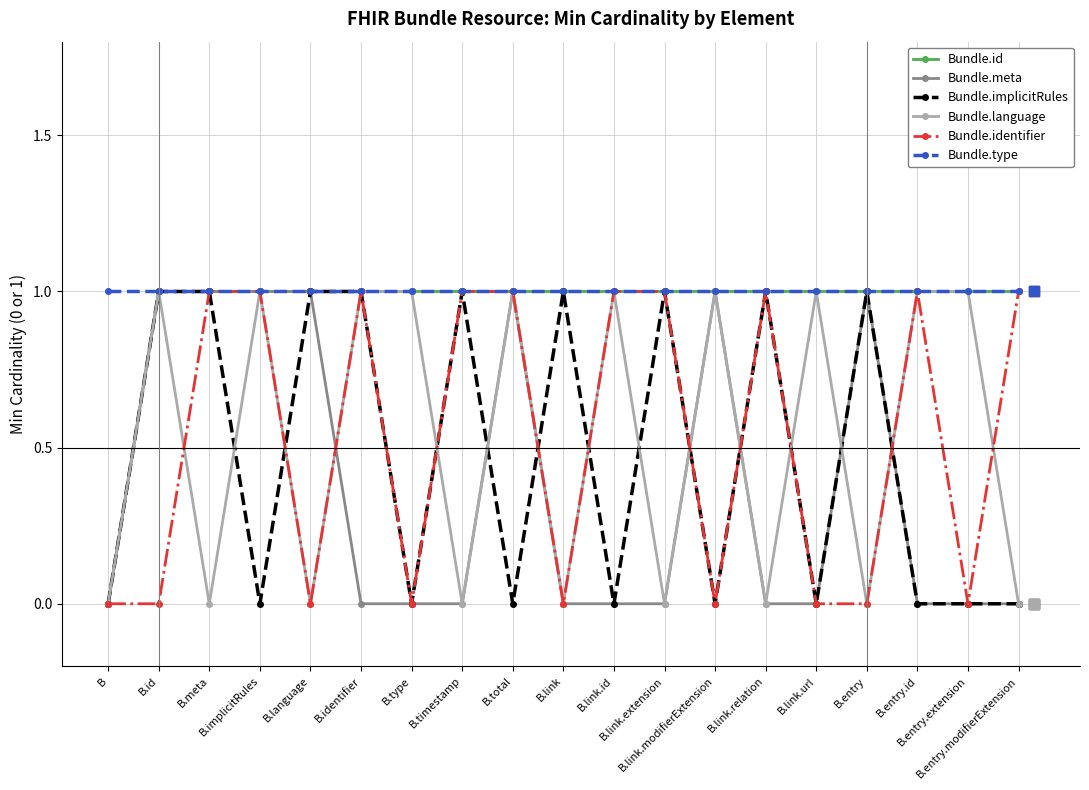

Rank the categories by Bundle.language value from lowest to highest.

B, B.meta, B.language, B.timestamp, B.link, B.link.extension, B.link.relation, B.entry, B.entry.modifierExtension, B.id, B.implicitRules, B.identifier, B.type, B.total, B.link.id, B.link.modifierExtension, B.link.url, B.entry.id, B.entry.extension